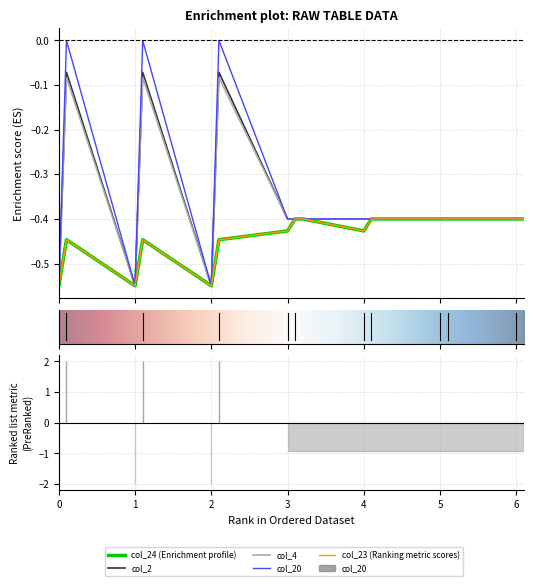

What is the value of the col_24 point at the 2nd from the left?

-0.4